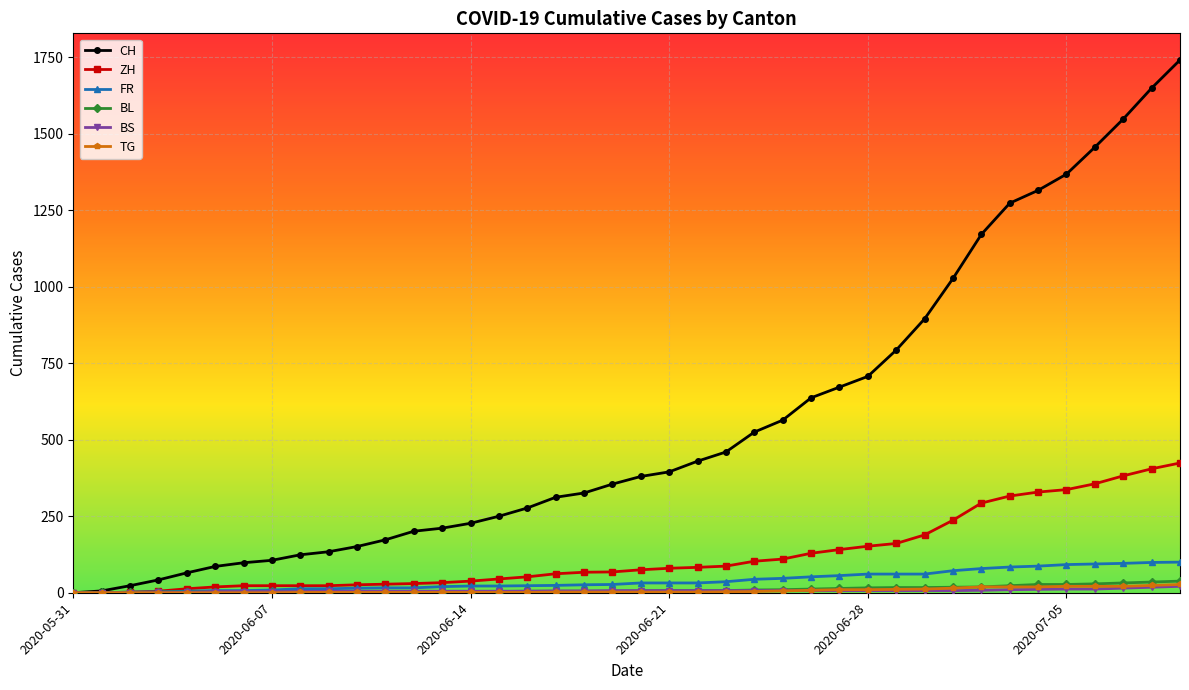

Which series has the largest total across all categories?

CH